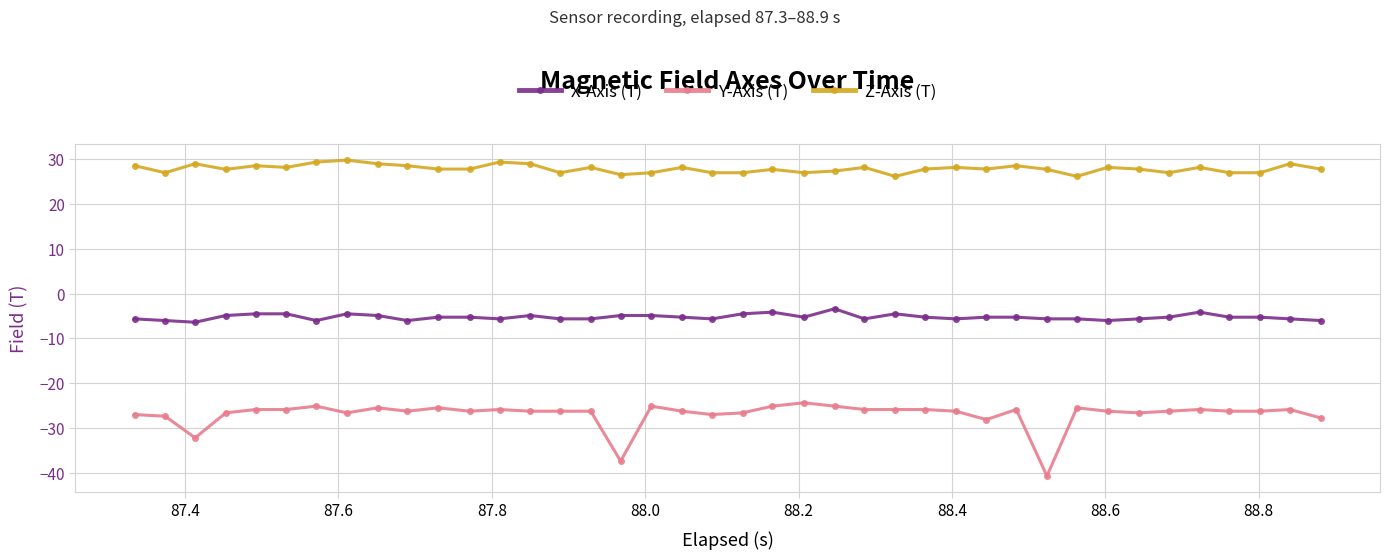

Does the chart display data point markers on the line(s)?

Yes